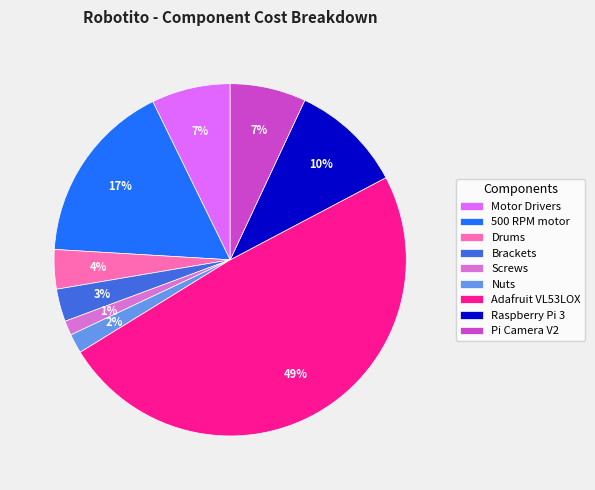

What is the largest slice in the pie chart?

Adafruit VL53LOX